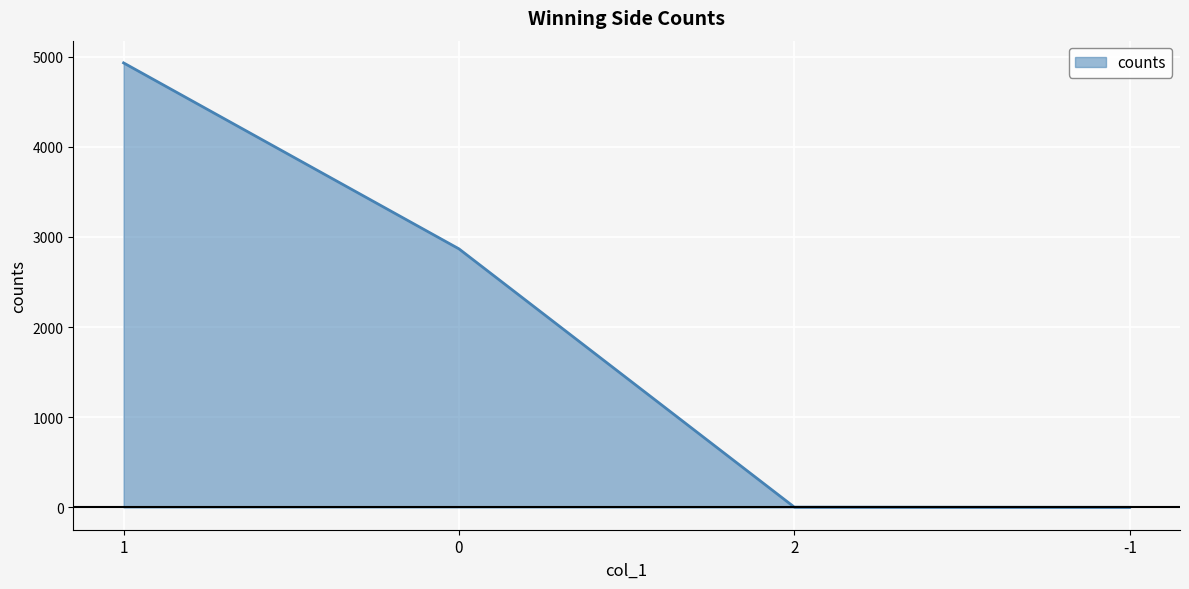

What is the ratio of the value at 1 to the value at 0?

1.7